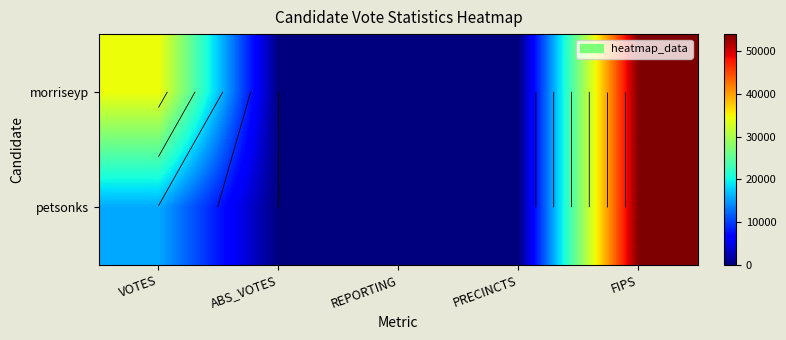

What is the sum of the petsonks values at PRECINCTS and FIPS?

54069